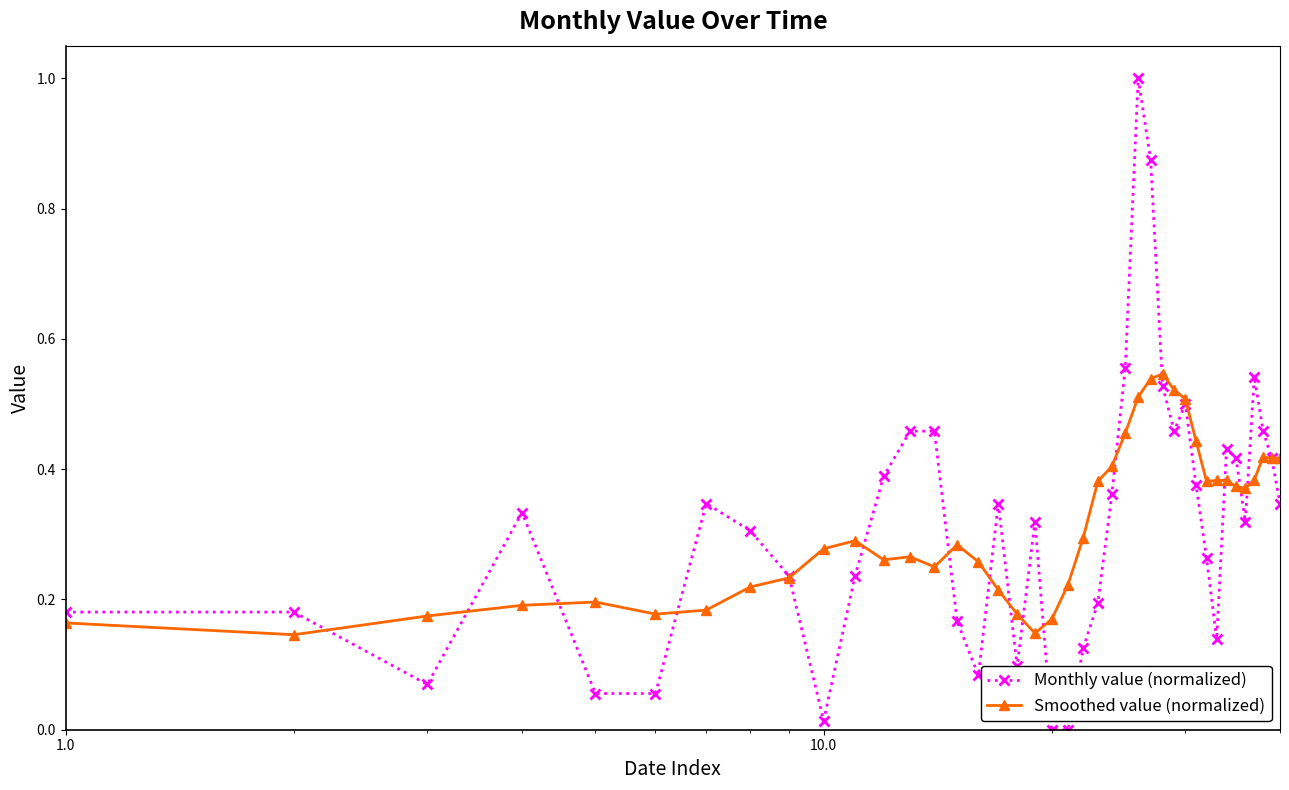

Which series has the largest range (max minus min)?

Monthly value (normalized)